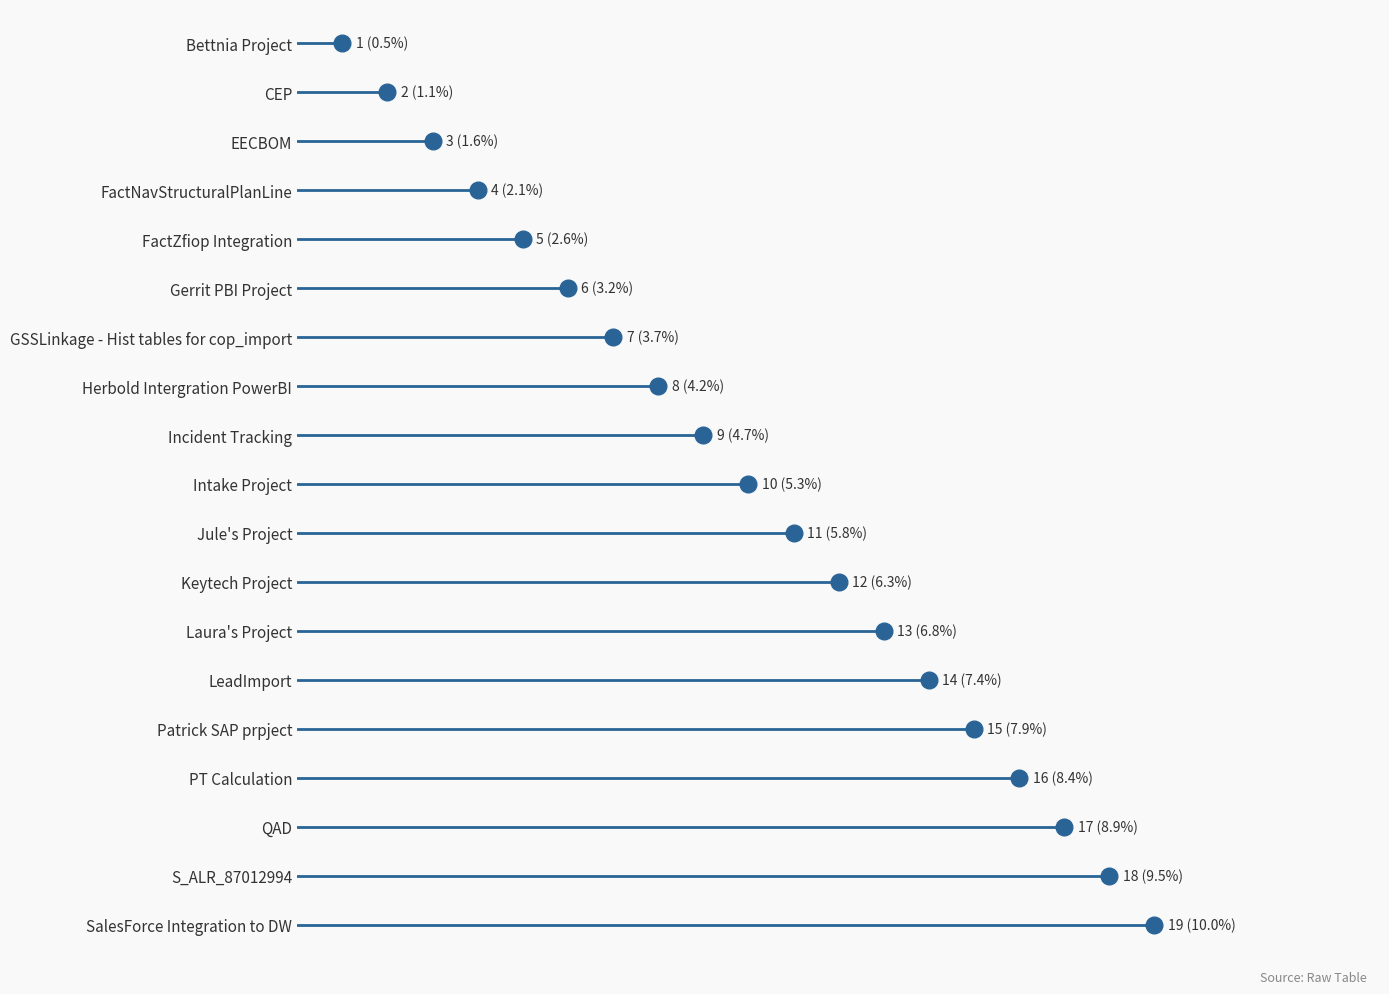

List the labels in order of value, largest first.

SalesForce Integration to DW, S_ALR_87012994, QAD, PT Calculation, Patrick SAP prpject, LeadImport, Laura's Project, Keytech Project, Jule's Project, Intake Project, Incident Tracking, Herbold Intergration PowerBI, GSSLinkage - Hist tables for cop_import, Gerrit PBI Project, FactZfiop Integration, FactNavStructuralPlanLine, EECBOM, CEP, Bettnia Project